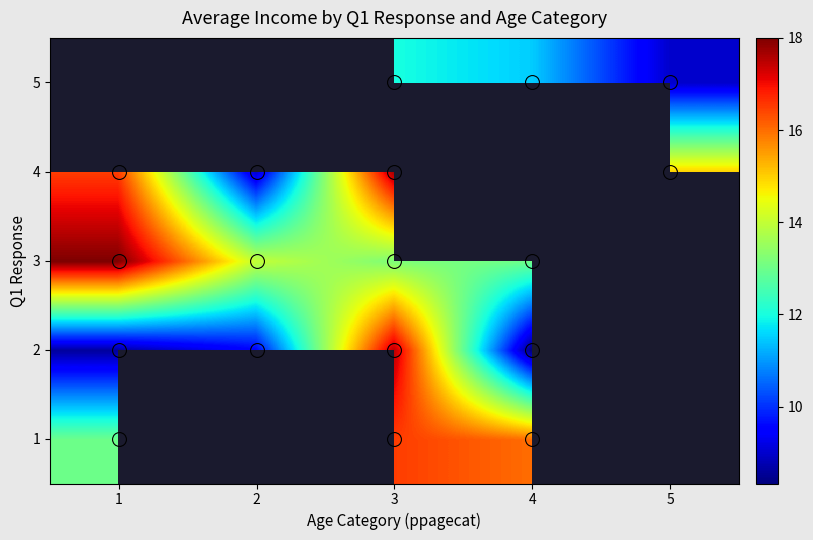

How many distinct data groups are displayed?

5